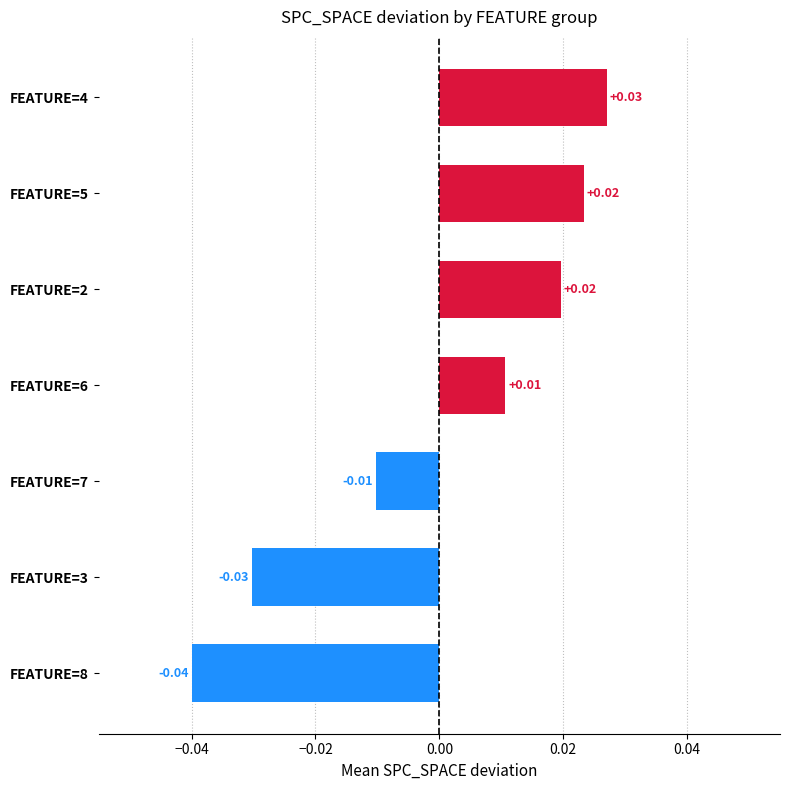

Between FEATURE=5 and FEATURE=7, which is larger?

FEATURE=5